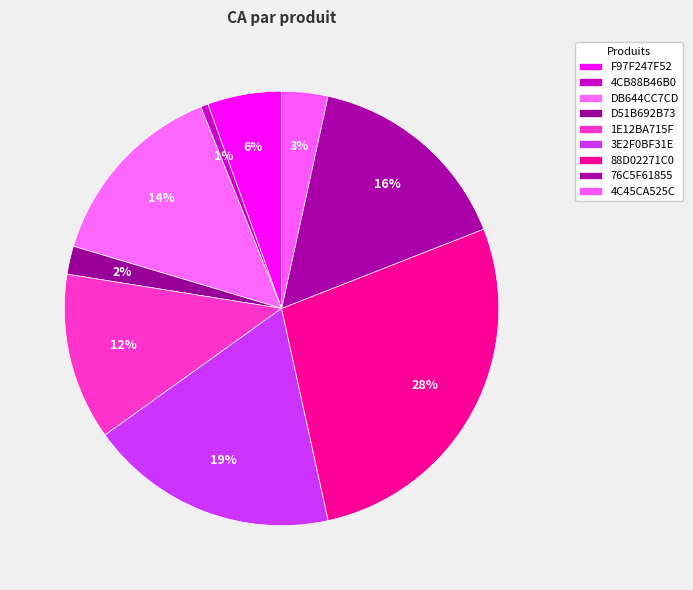

To the nearest percent, what is the combined percentage of F97F247F52 and 3E2F0BF31E?

24%